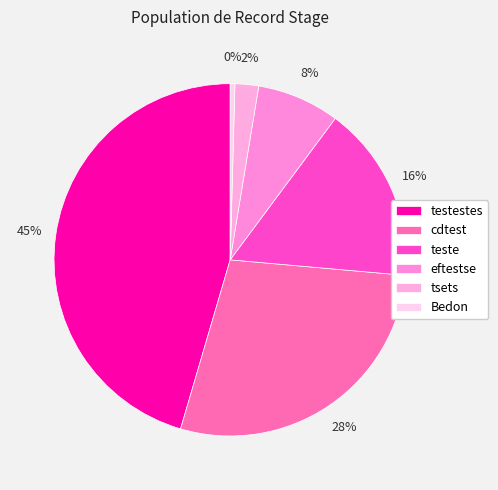

To the nearest percent, what portion does eftestse represent?

8%